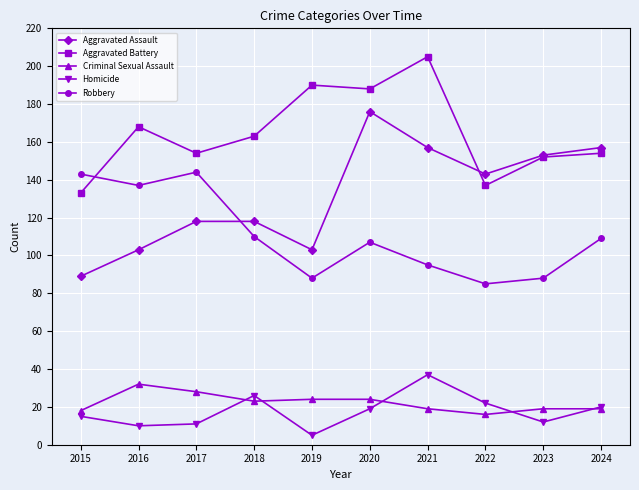

Which series has the largest total across all categories?

Aggravated Battery